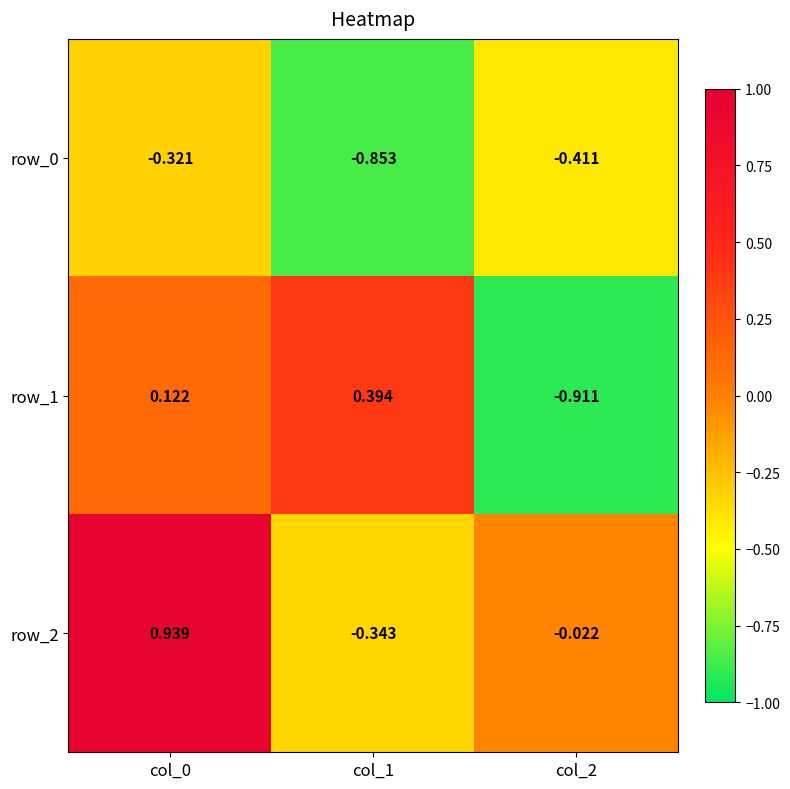

Which series has the largest total across all categories?

row_2